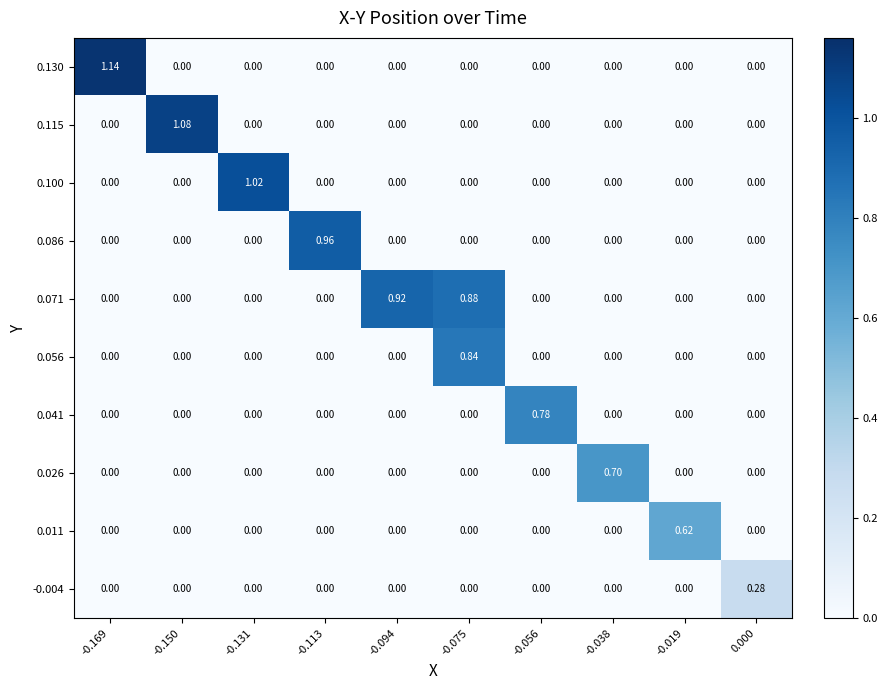

Which series has the largest range (max minus min)?

0.130